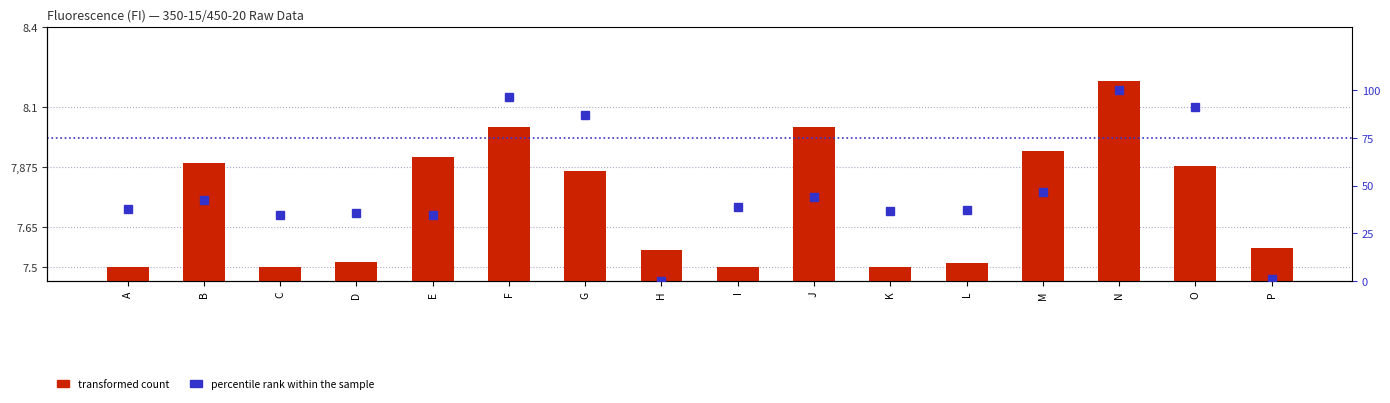

Which has a higher value, G or M?

M